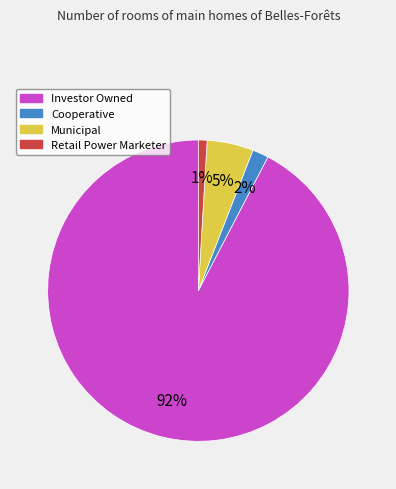

Which category has the biggest portion of the pie?

Investor Owned